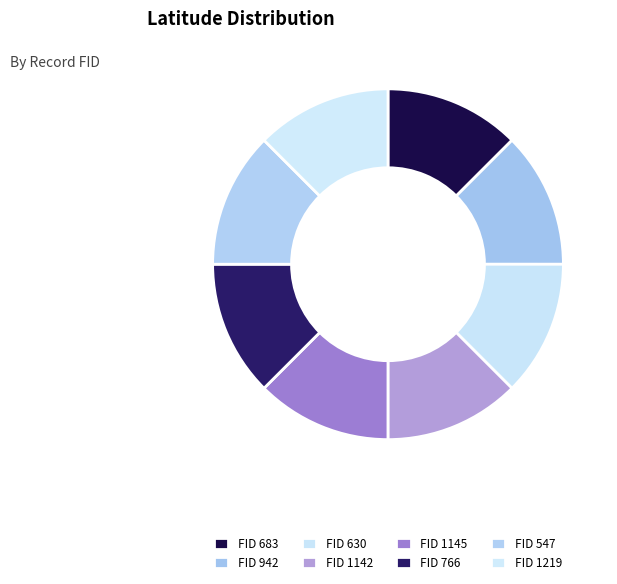

How many segments does this pie chart have?

8